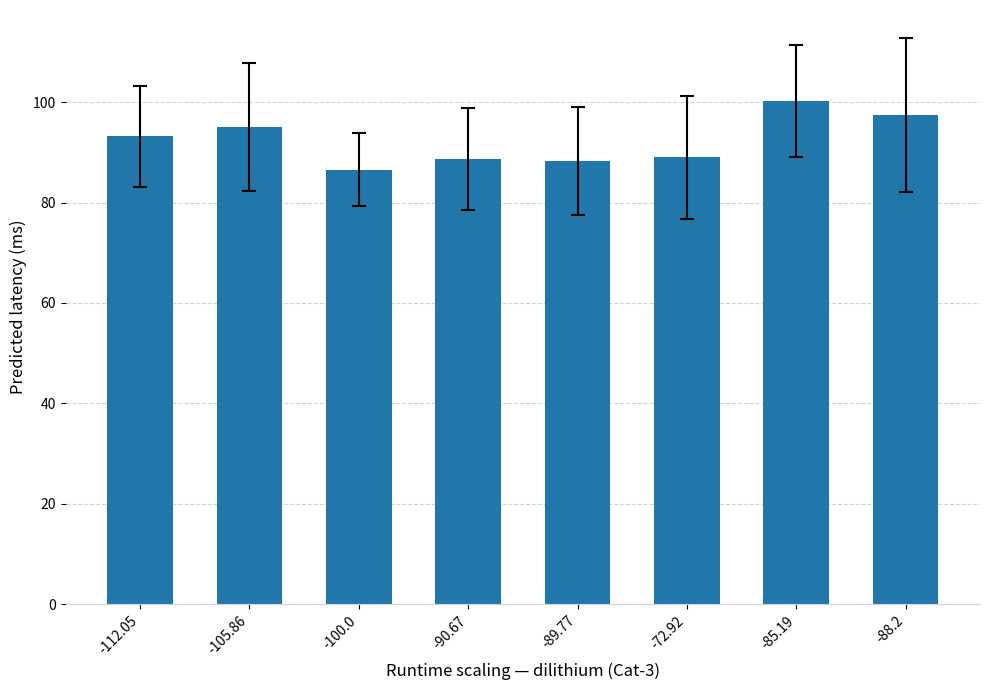

Approximately how many times larger is the value at -105.86 compared to -100.0?

1.1